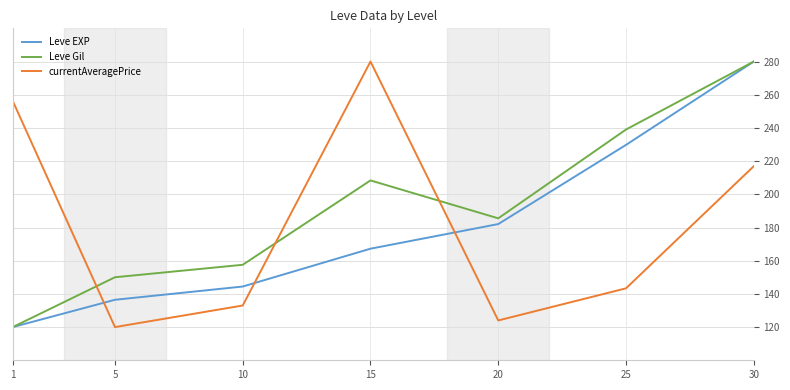

What is the average value of the Leve EXP series?

180.0